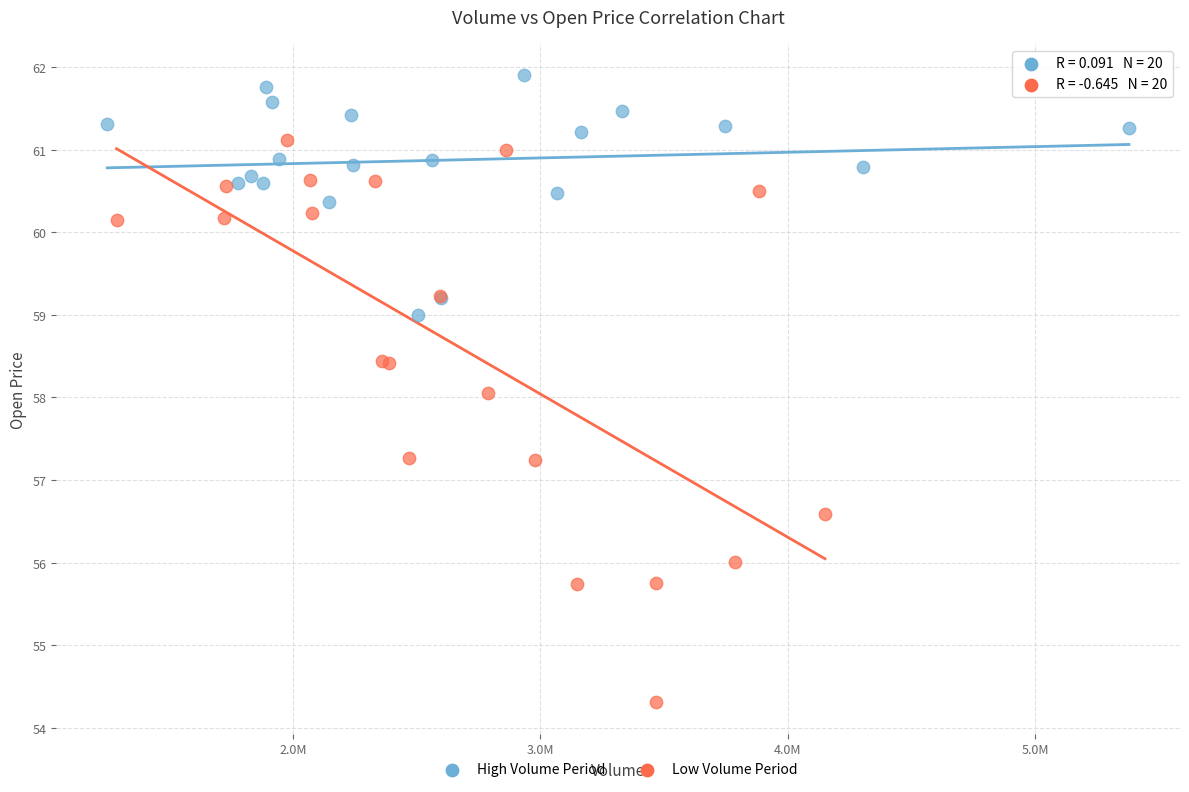

Which series has the largest Y range (max minus min)?

Low Volume Period